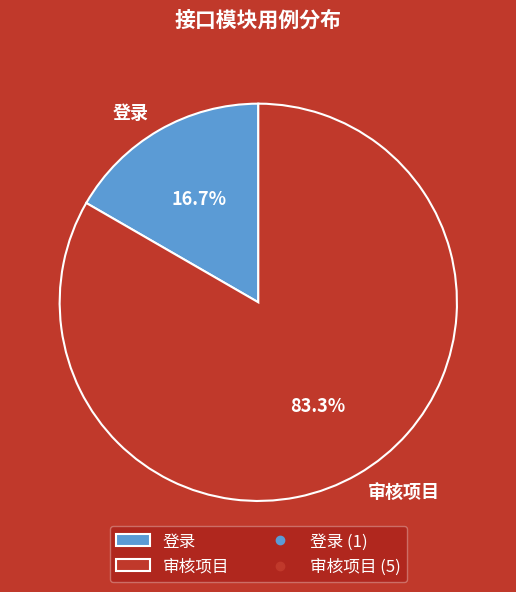

To the nearest percent, what is the average slice percentage?

50%